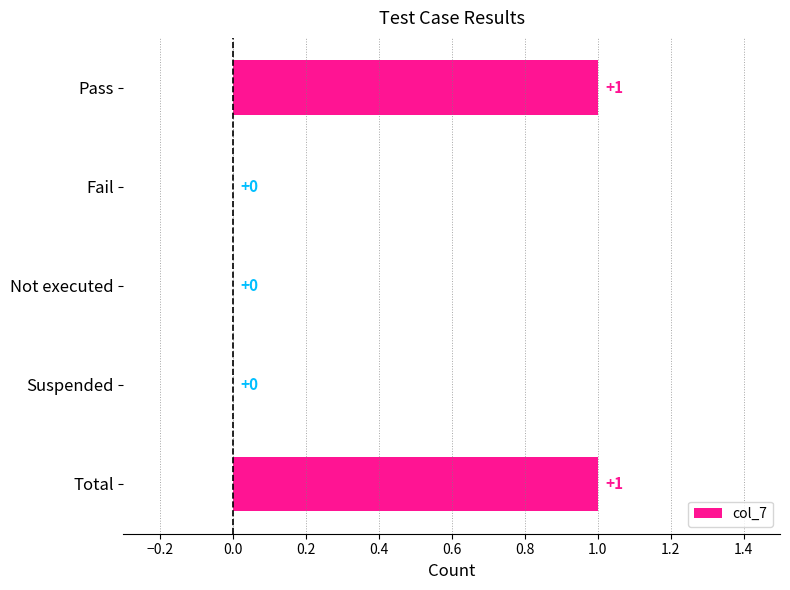

What is the change in value from Not executed to Total?

+1